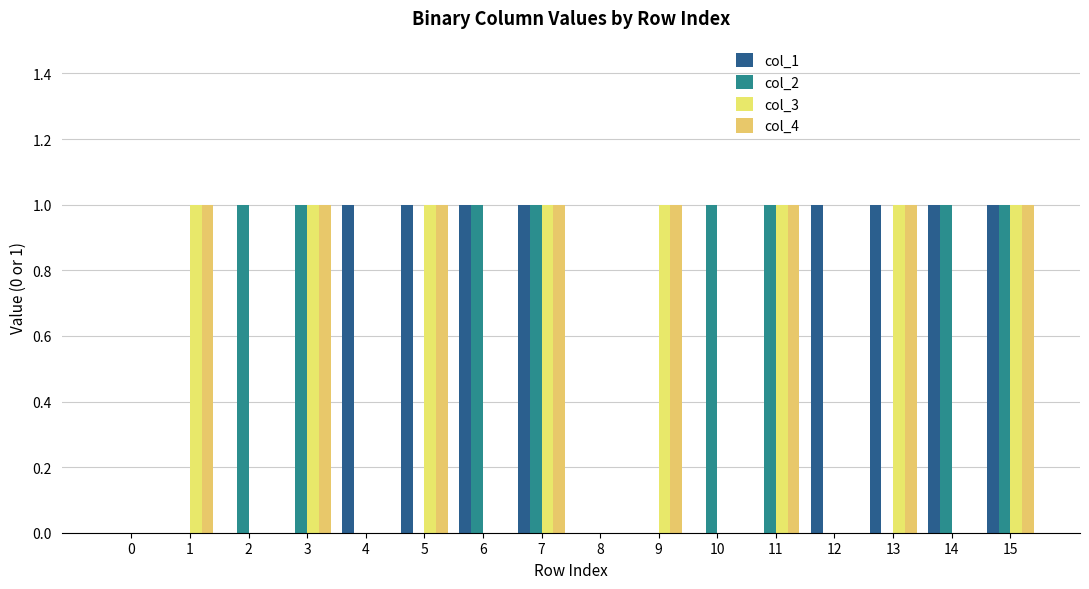

What is the difference between the col_2 values at 5 and 6?

1